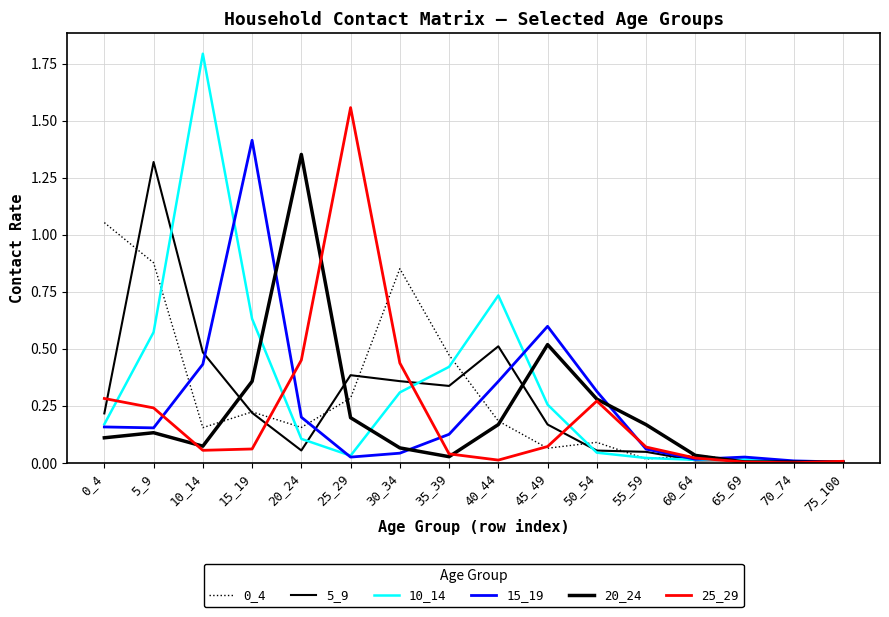

What is the difference between the 5_9 values at 20_24 and 45_49?

0.1